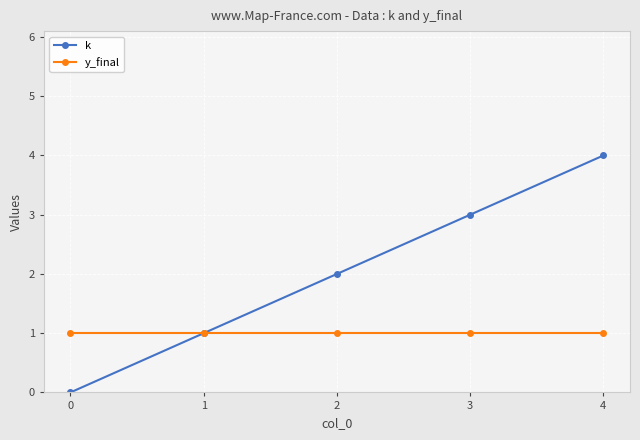

What is the maximum value for k?

4